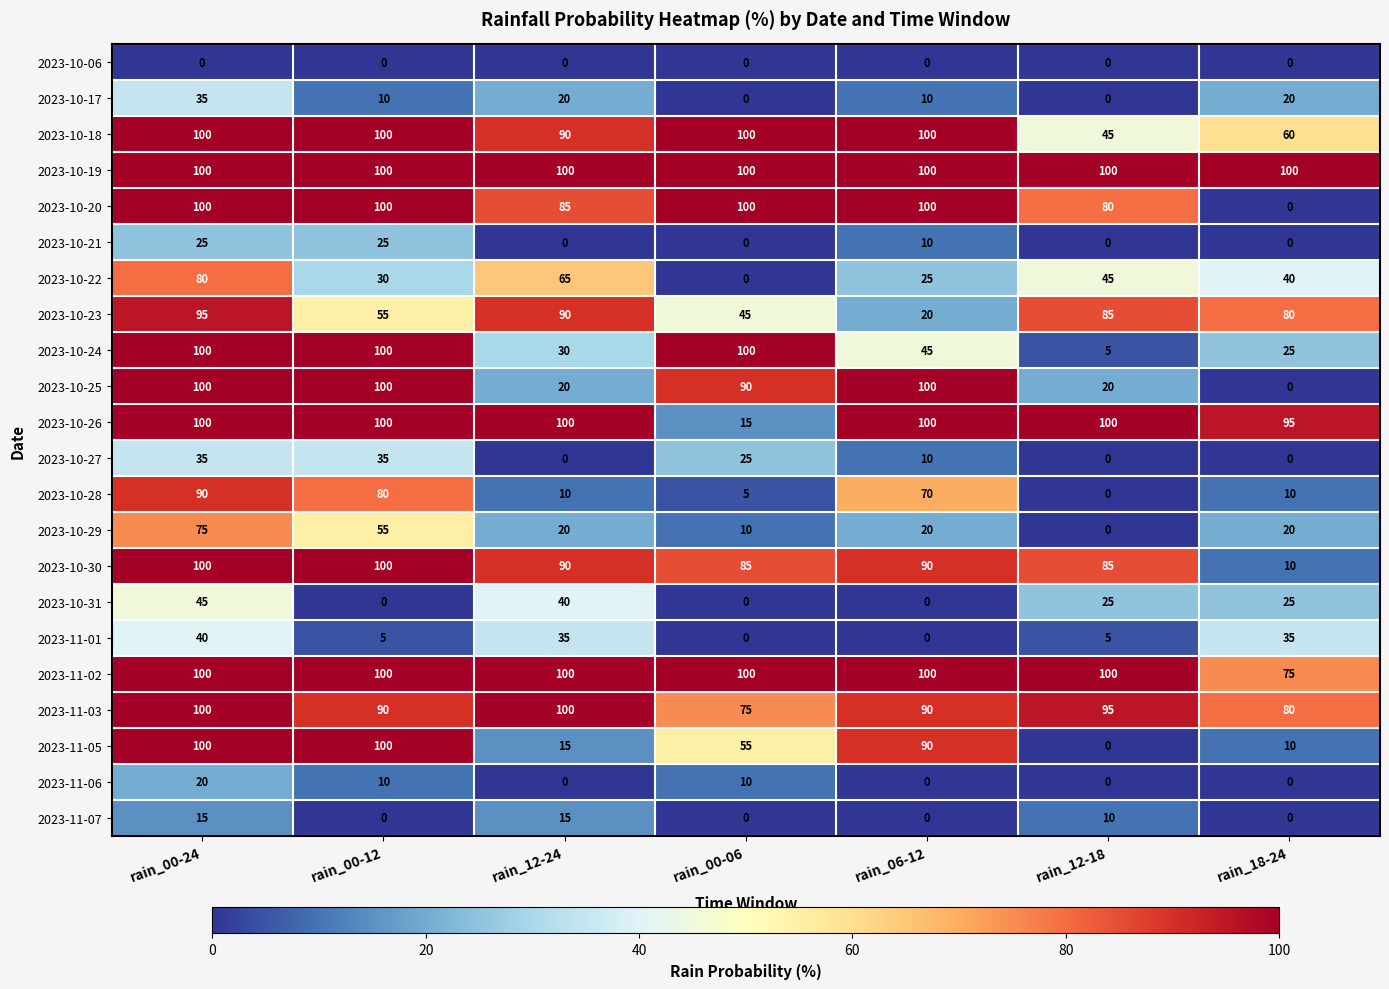

At how many categories does at least one series exceed 91?

7